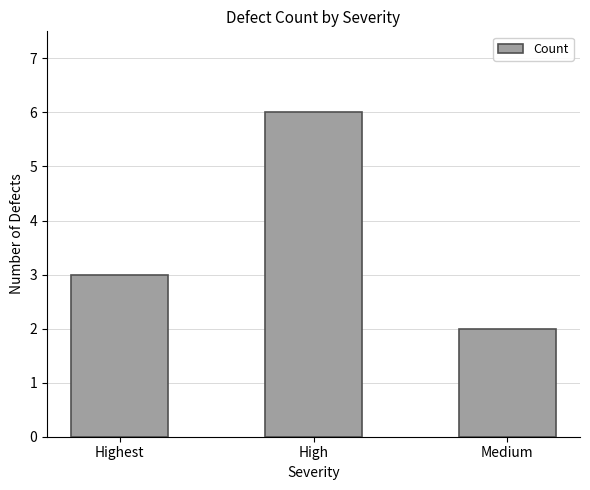

Reading left to right, what are all the values shown in this chart?

3	6	2